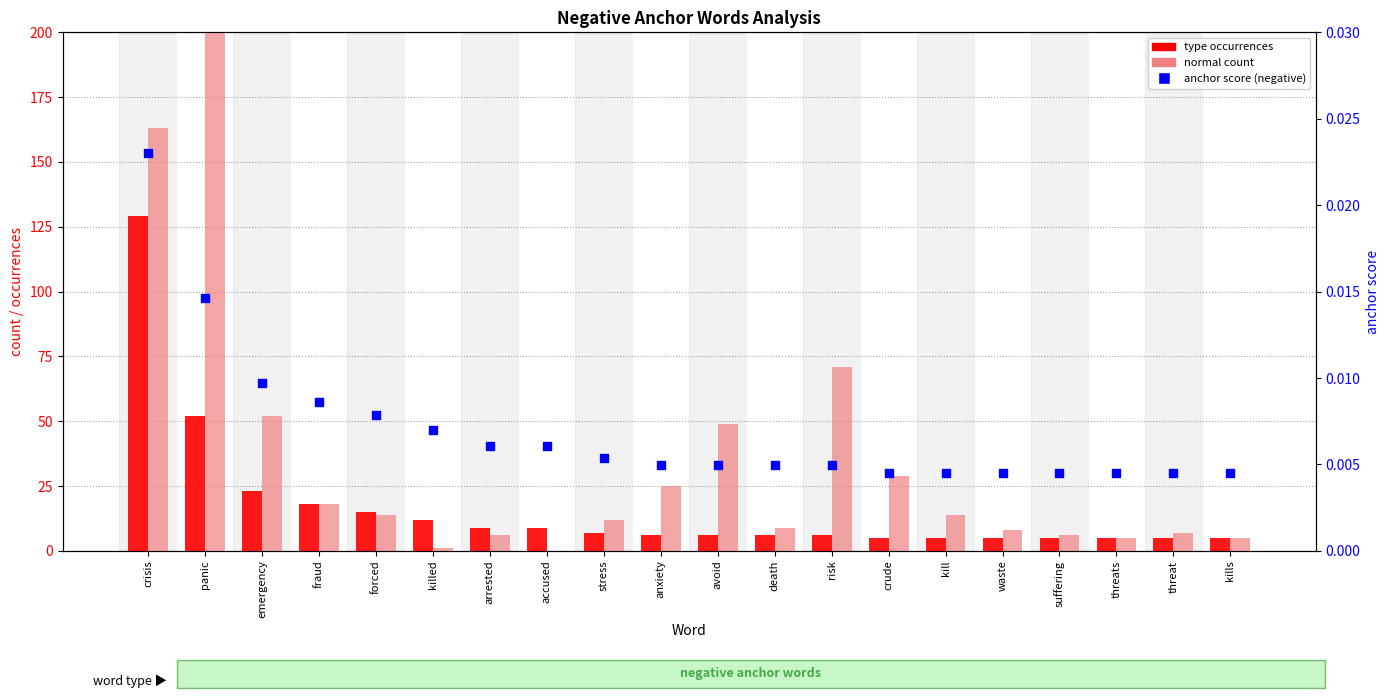

At how many categories does at least one series exceed 346?

1